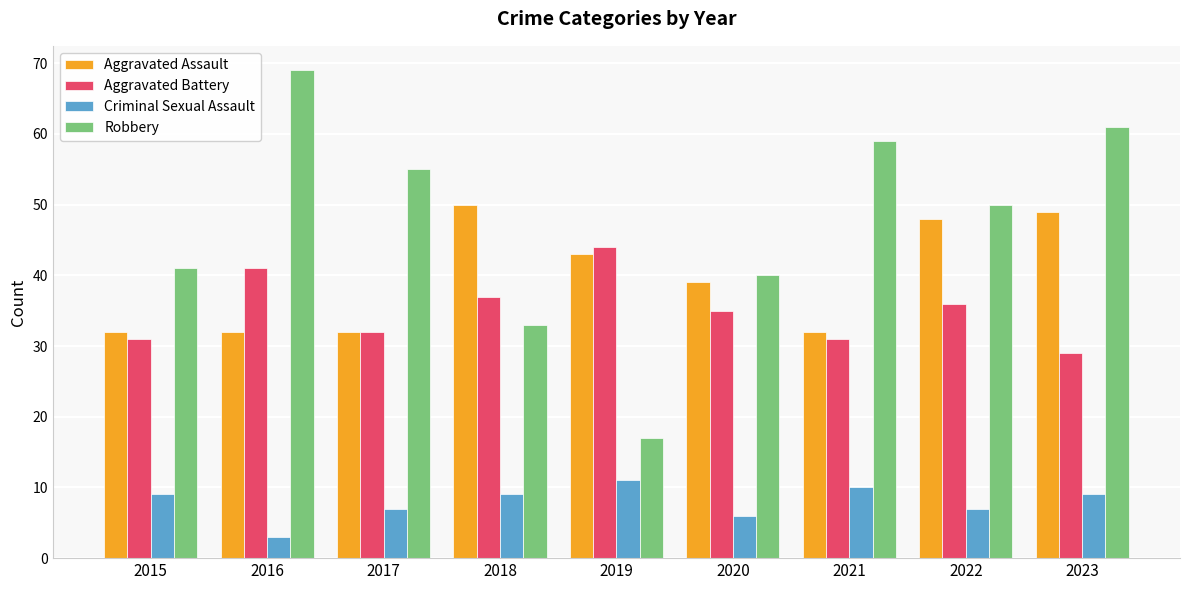

What is the average value of the Criminal Sexual Assault series?

8